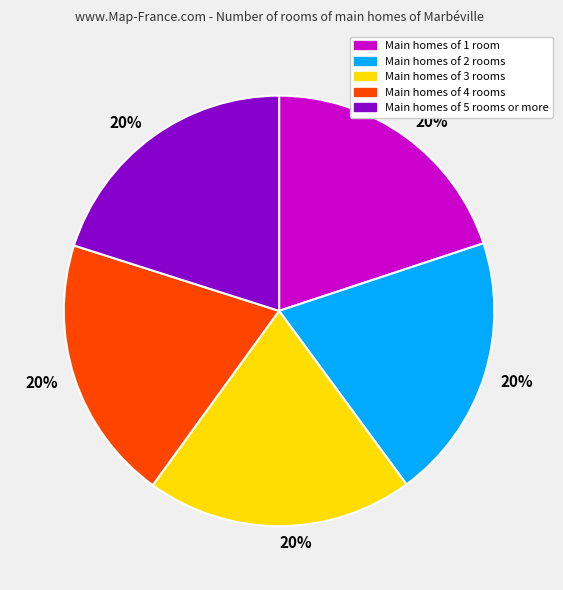

To the nearest percent, what is the average slice percentage?

20%